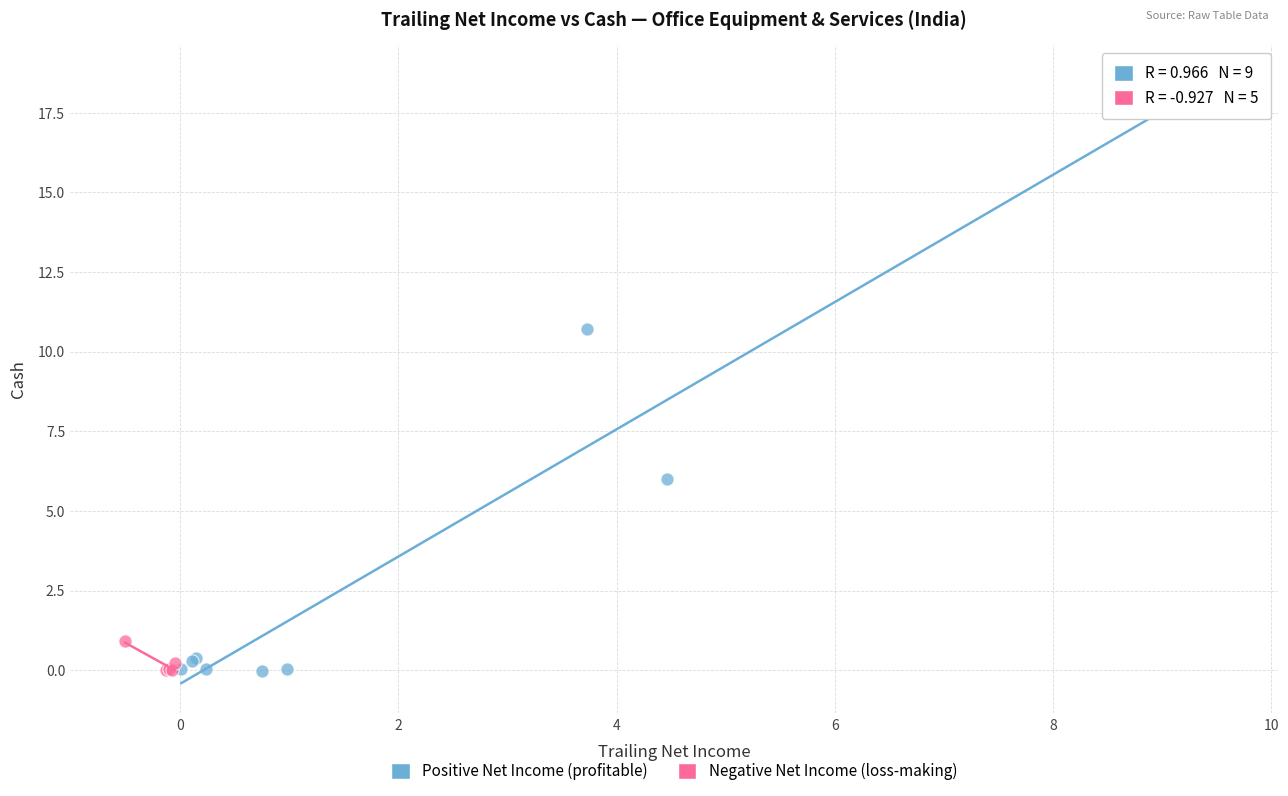

Which series reaches the maximum Y coordinate?

Positive Net Income (profitable)